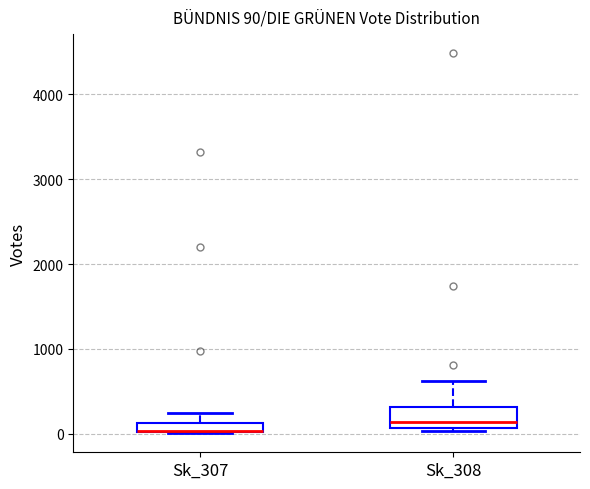

Which box is the tallest, from its lower edge to its upper edge?

Sk_308